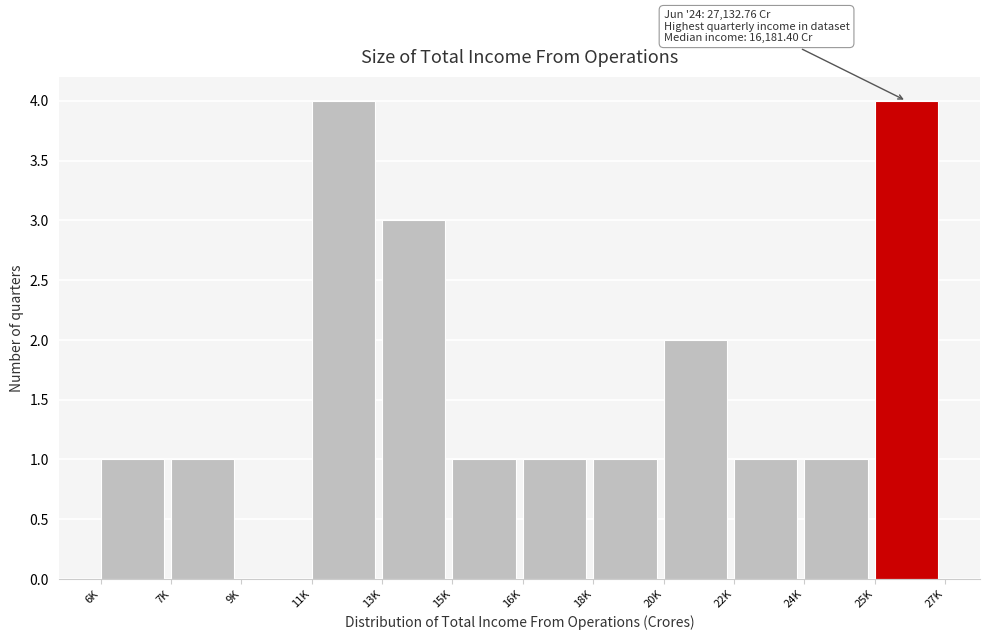

Reading left to right, what are all the values shown in this chart?

6K=1	7K=1	9K=0	11K=4	13K=3	15K=1	16K=1	18K=1	20K=2	22K=1	24K=1	25K=4